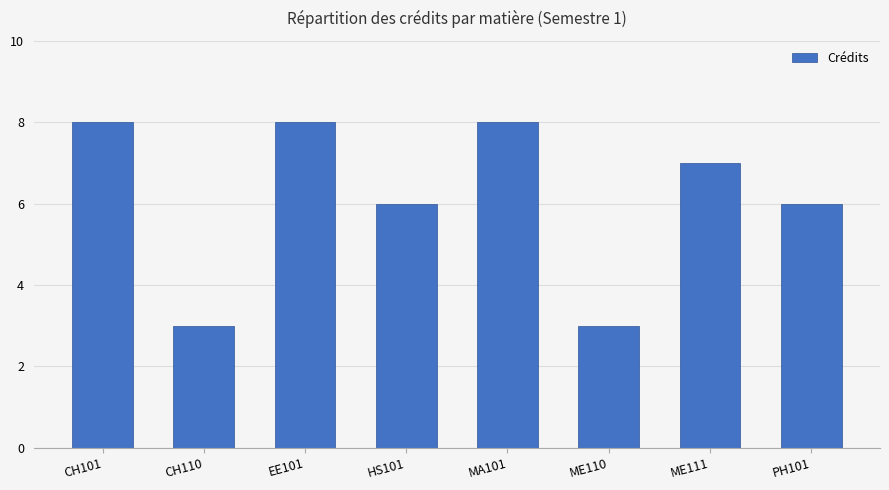

Where does the data first go above 7?

CH101